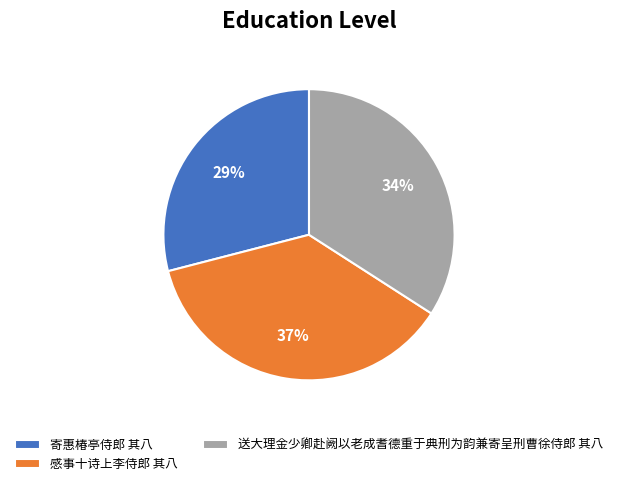

Which has a higher value, 寄惠椿亭侍郎 其八 or 送大理金少卿赴阙以老成耆德重于典刑为韵兼寄呈刑曹徐侍郎 其八?

送大理金少卿赴阙以老成耆德重于典刑为韵兼寄呈刑曹徐侍郎 其八